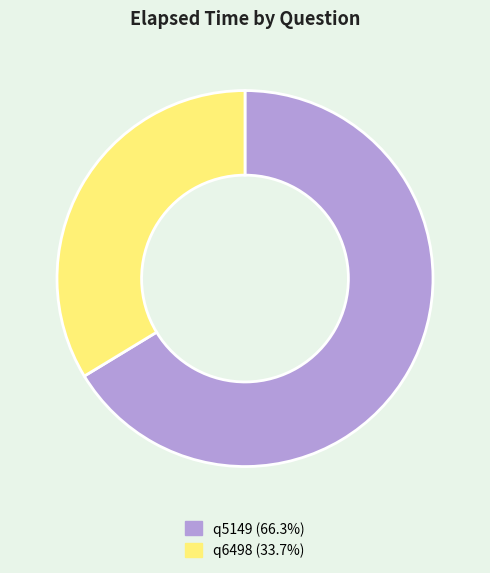

Which has a higher value, q6498 or q5149?

q5149